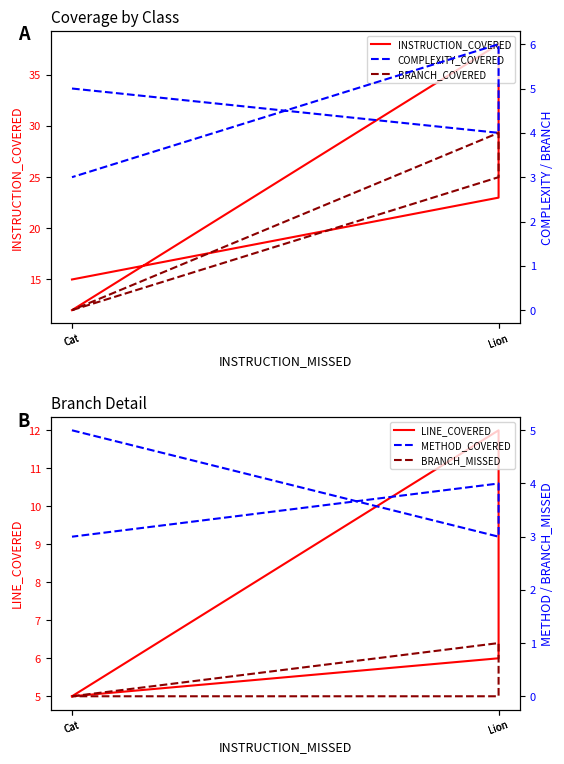

Between Lion and Cat, which series saw the biggest shift?

INSTRUCTION_COVERED